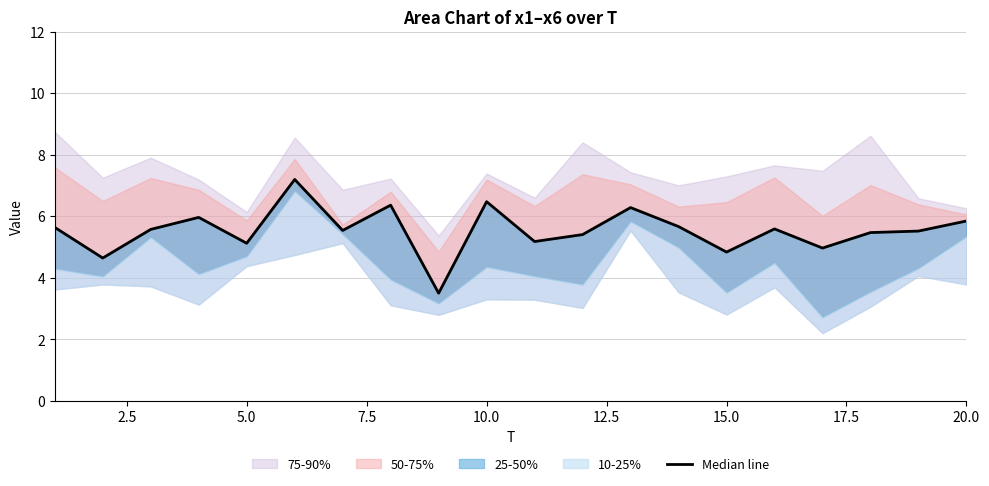

What is the sum of all values?

110.9